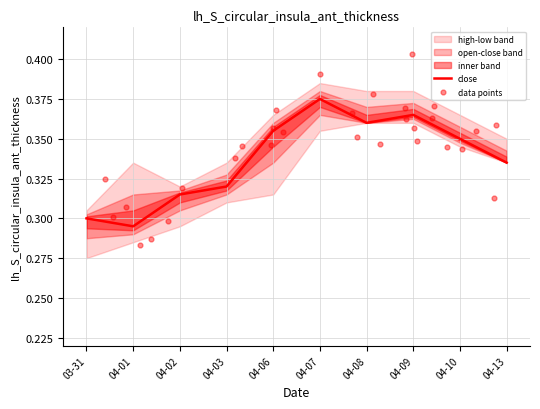

Which series reaches the minimum Y coordinate?

low